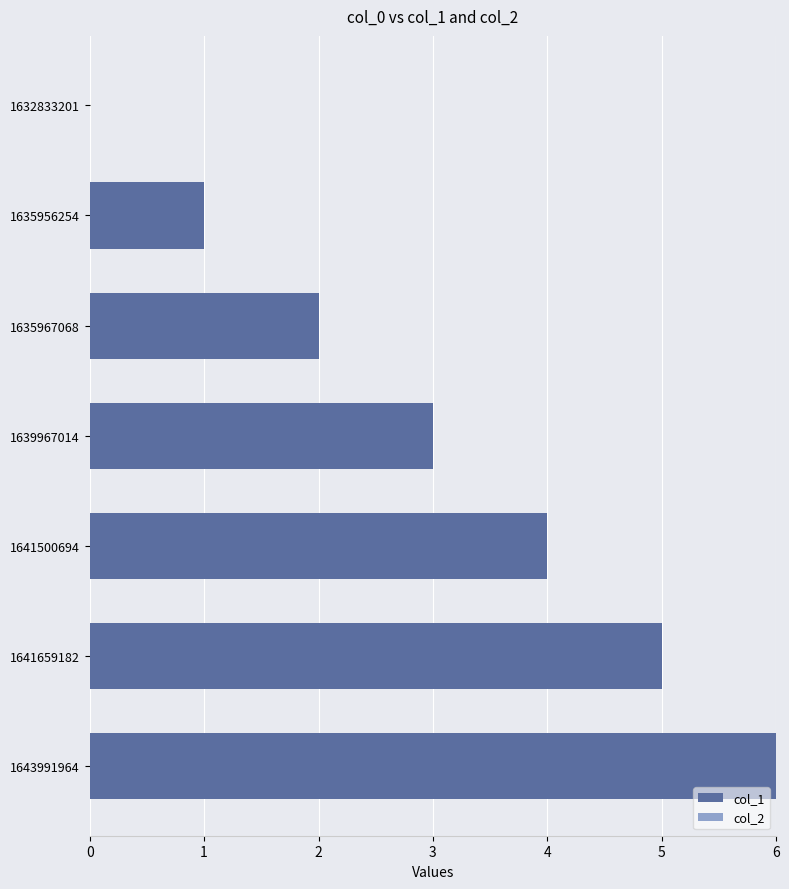

Approximately how many times larger is the value at 1641500694 compared to 1641659182?

0.8